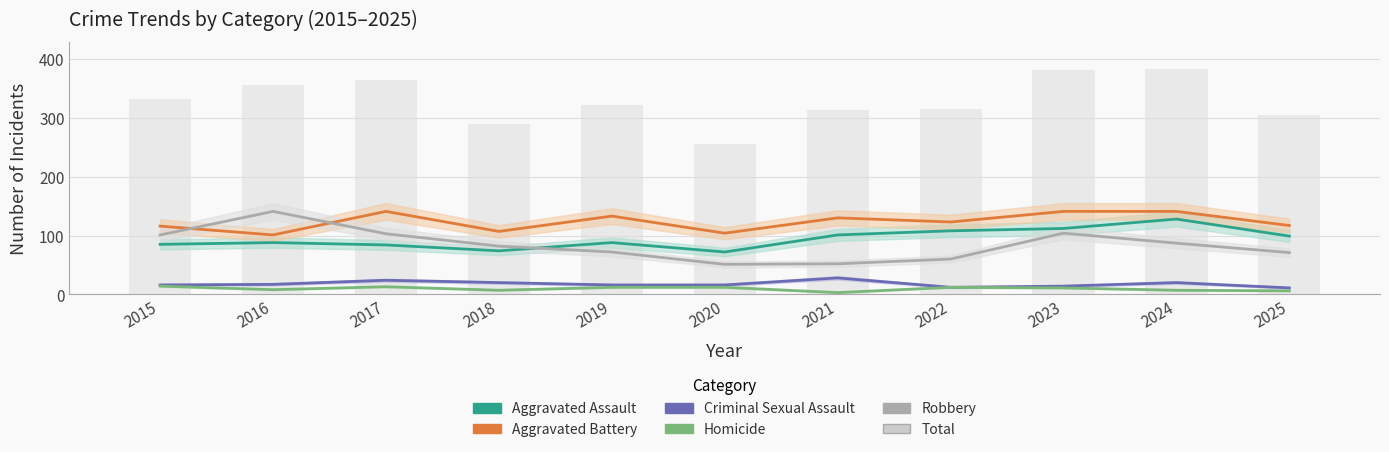

What is the value of the Criminal Sexual Assault bar at the 10th from the left?

20